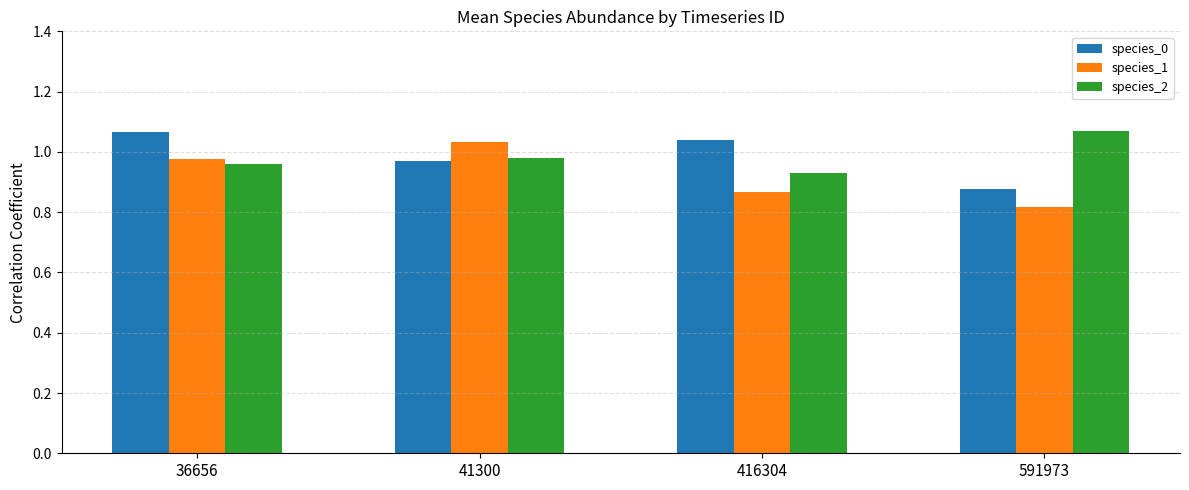

The species_2 series shows 0.6 at 36656. True or false?

False